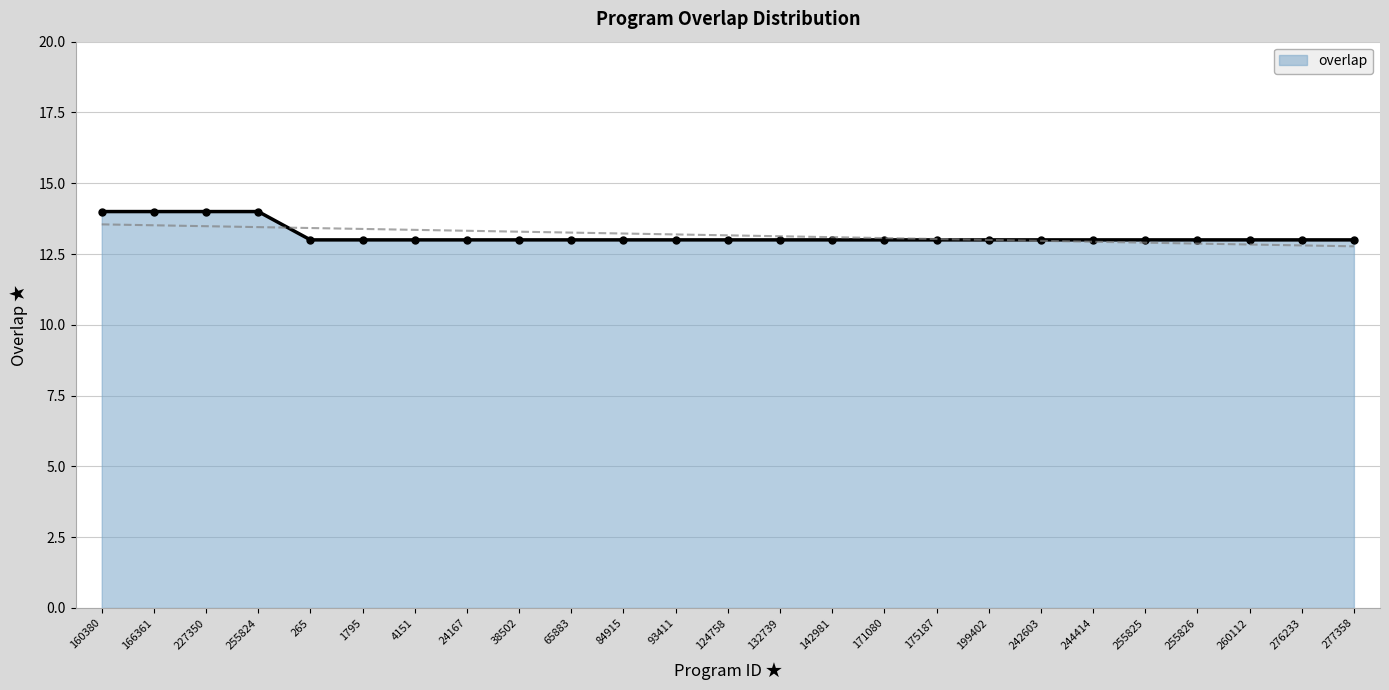

What is the sum of all values?

329